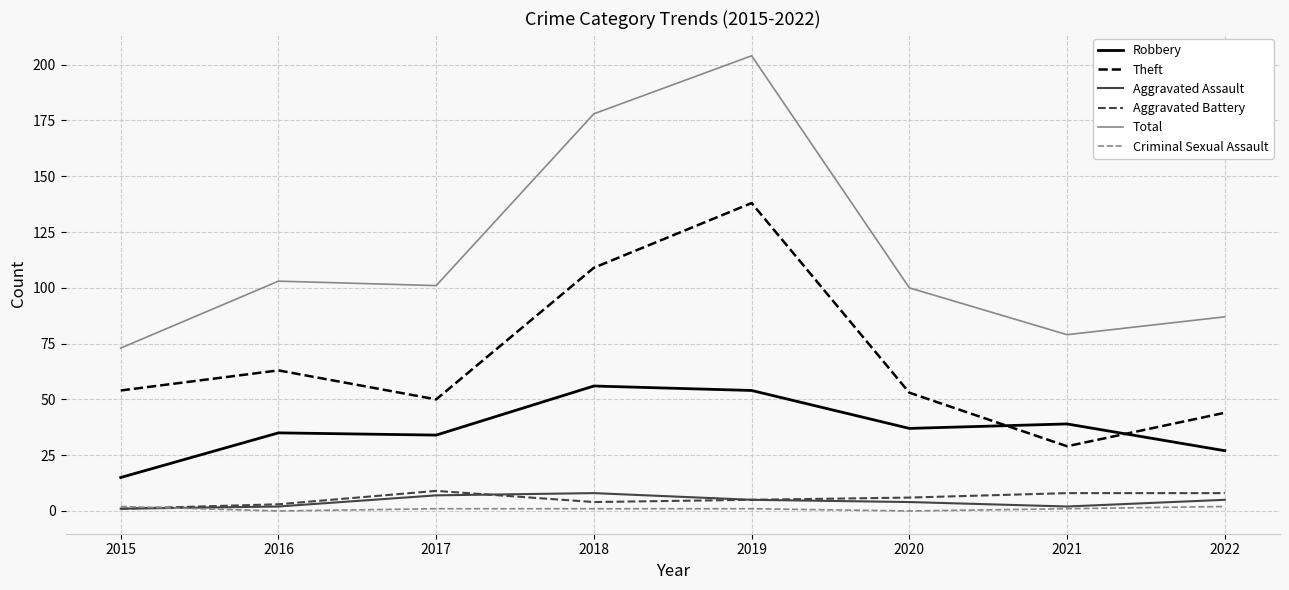

Reading right to left, list all the values displayed in this chart.

Robbery: 2022=27	2021=39	2020=37	2019=54	2018=56	2017=34	2016=35	2015=15
Theft: 2022=44	2021=29	2020=53	2019=138	2018=109	2017=50	2016=63	2015=54
Aggravated Assault: 2022=5	2021=2	2020=4	2019=5	2018=8	2017=7	2016=2	2015=1
Aggravated Battery: 2022=8	2021=8	2020=6	2019=5	2018=4	2017=9	2016=3	2015=1
Total: 2022=87	2021=79	2020=100	2019=204	2018=178	2017=101	2016=103	2015=73
Criminal Sexual Assault: 2022=2	2021=1	2020=0	2019=1	2018=1	2017=1	2016=0	2015=2